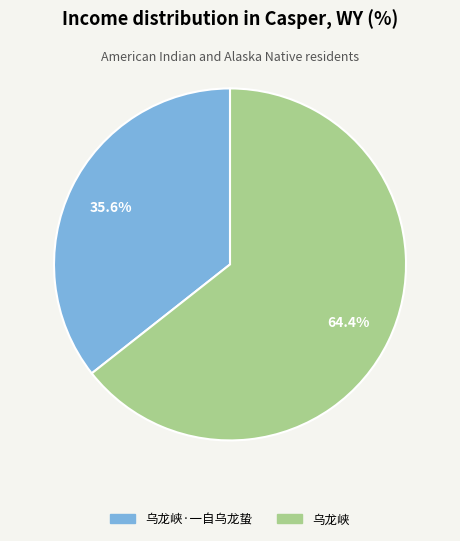

To the nearest percent, what is the combined percentage of 乌龙峡·一自乌龙蛰 and 乌龙峡?

100%